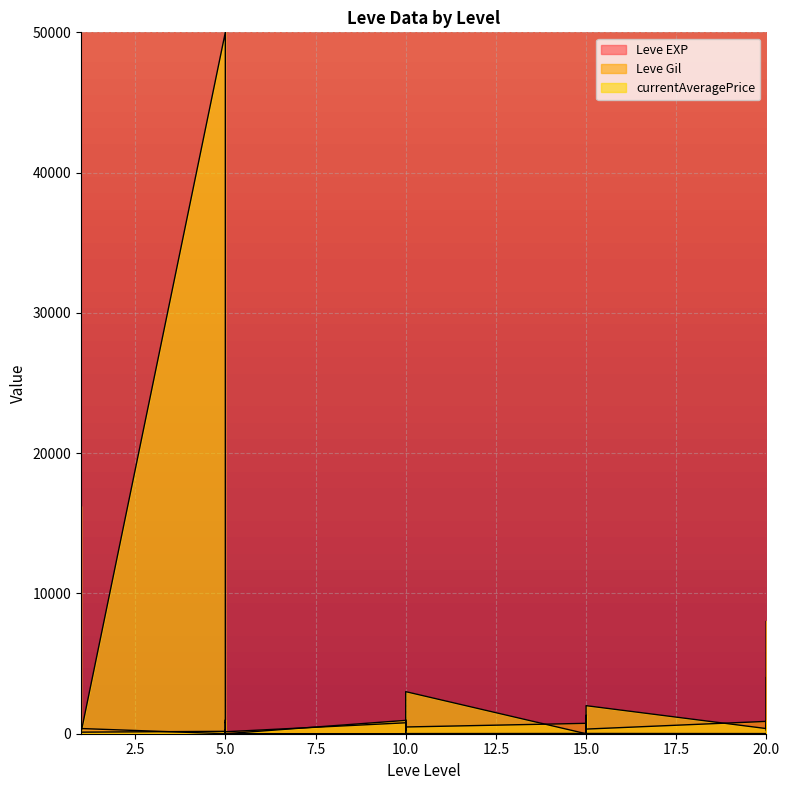

True or false: Leve EXP has a value of 2 at 10.

False